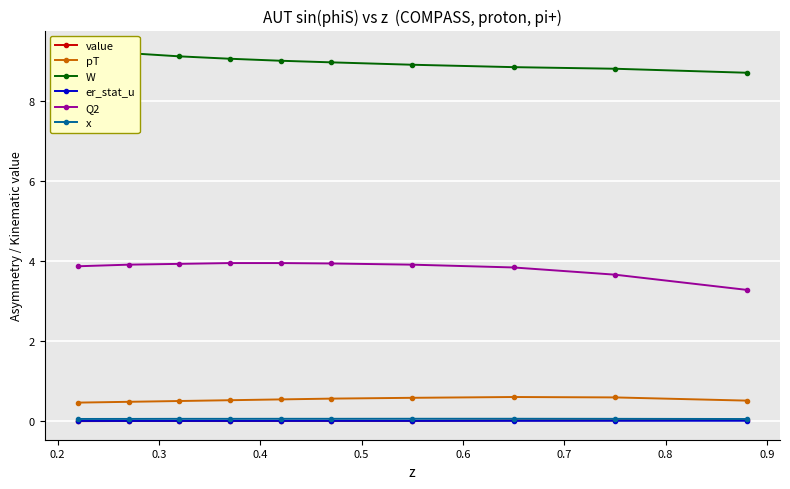

True or false: x and Q2 intersect in this chart.

False